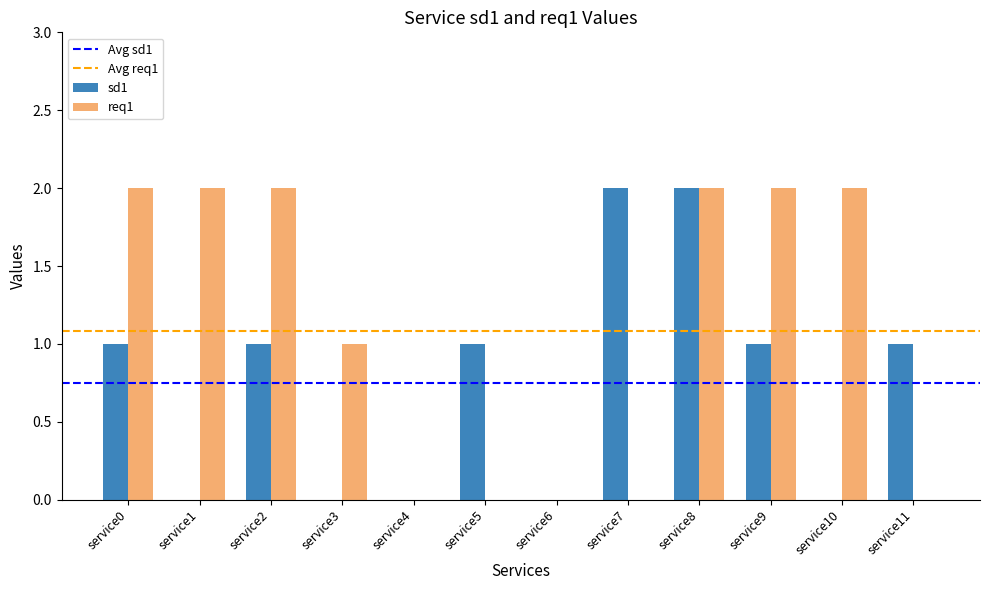

The sd1 series shows 1 at service5. True or false?

True